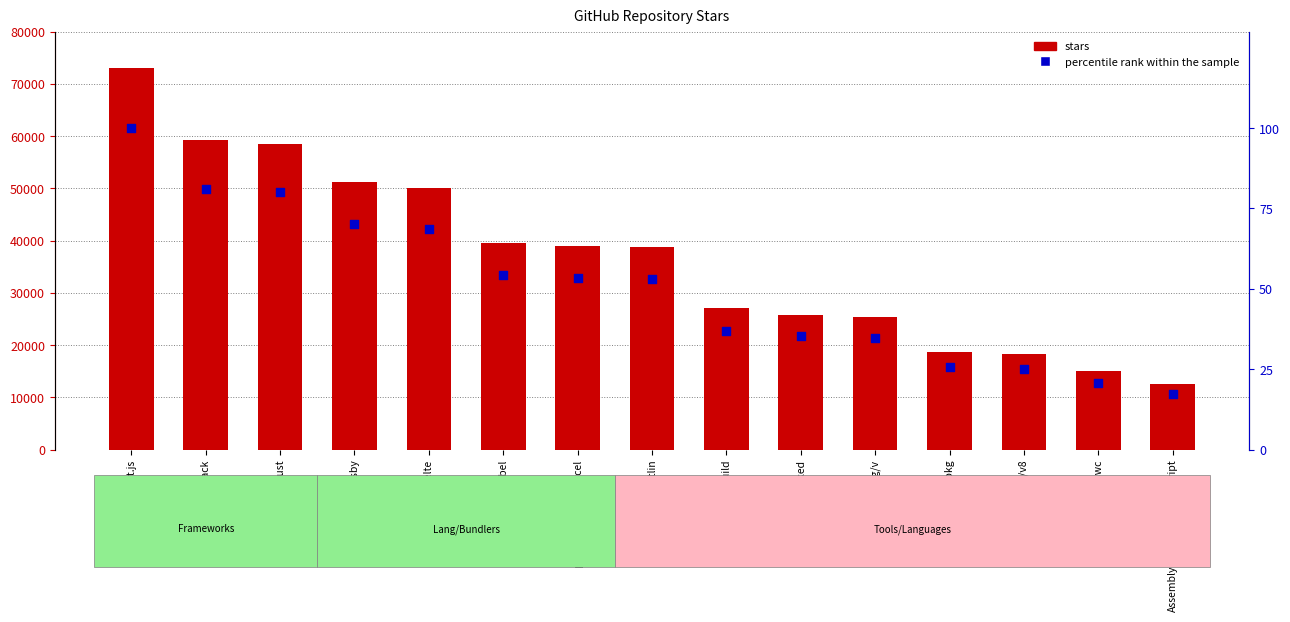

Is the value of stars at AssemblyScript/assemblyscript greater than the value of percentile rank within the sample at vercel/pkg?

Yes